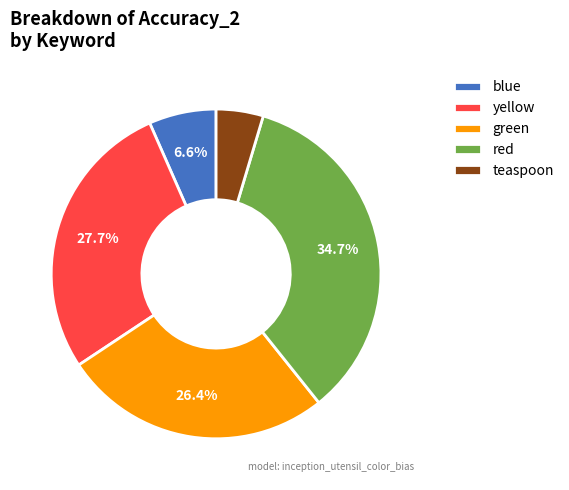

How many segments does this pie chart have?

5